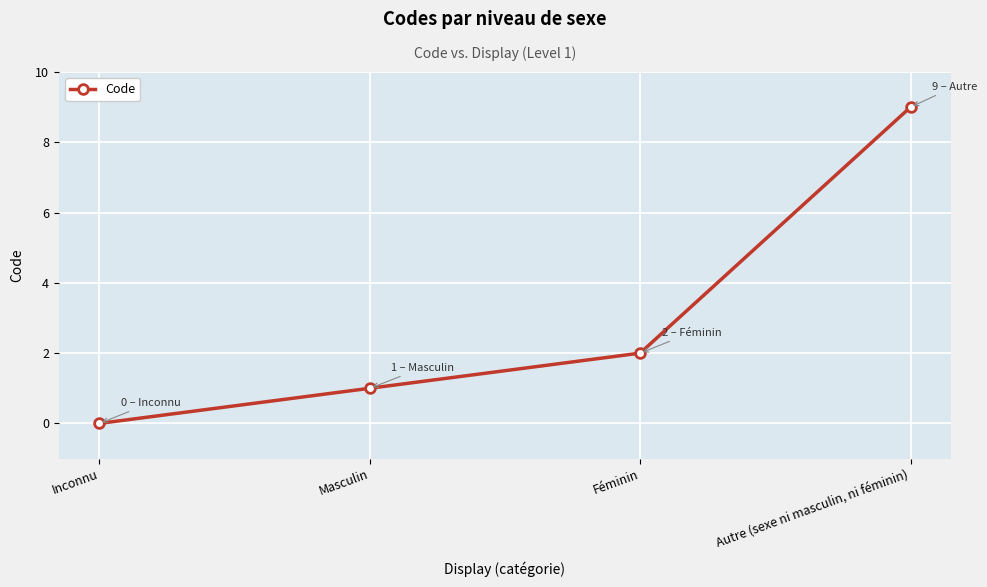

How many values are below 2?

2